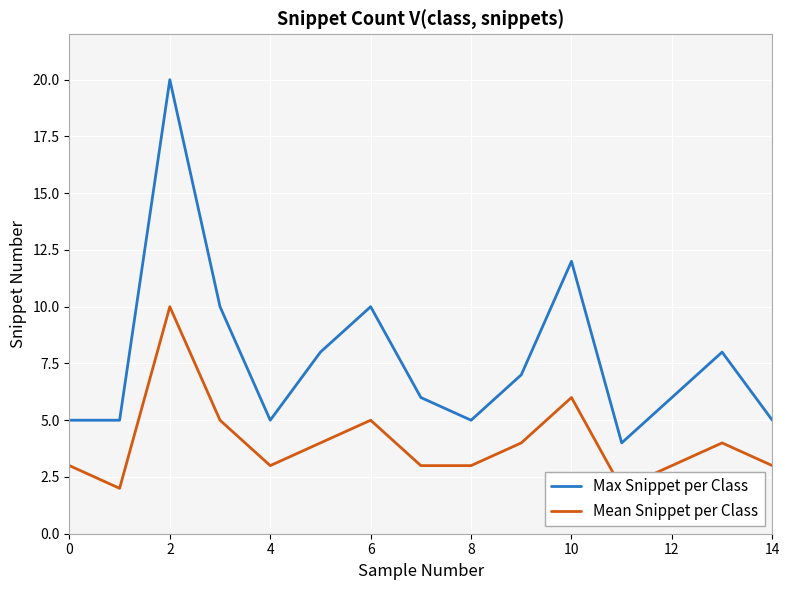

Is it true that Mean Snippet per Class equals 3 at 10?

False